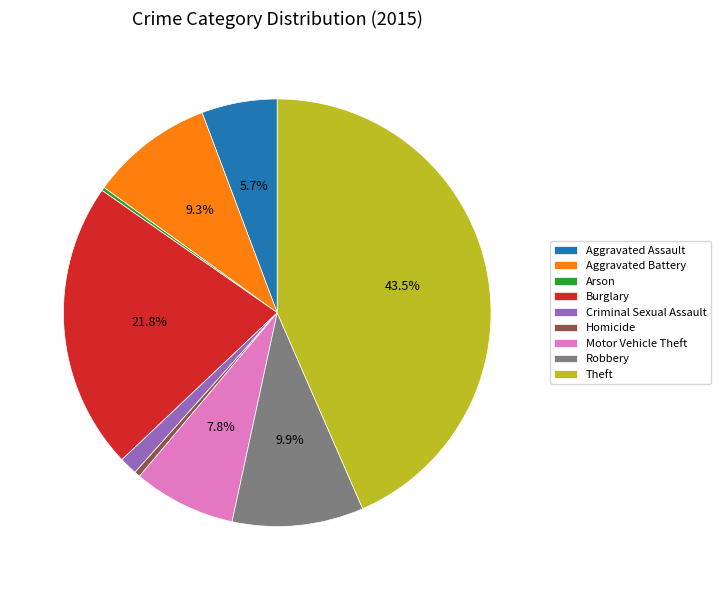

Which has a higher value, Motor Vehicle Theft or Criminal Sexual Assault?

Motor Vehicle Theft